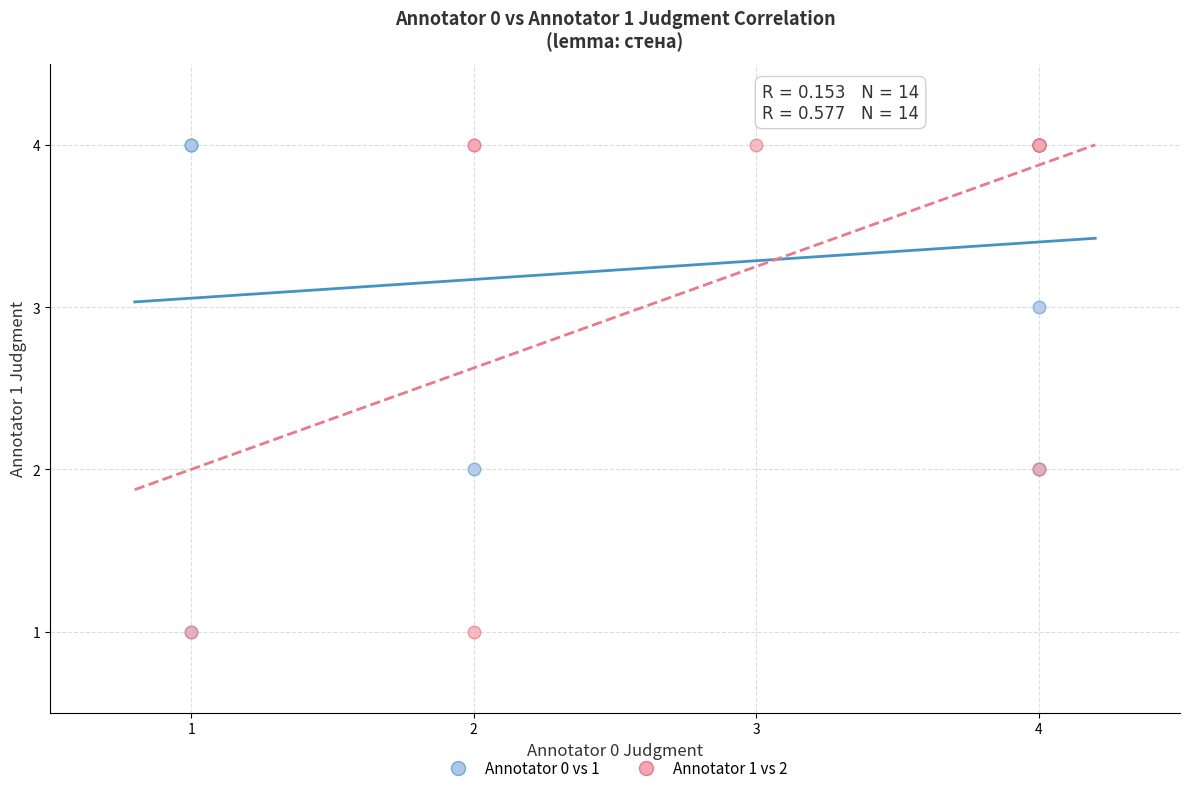

What are all the series names shown in the legend?

Annotator 0 vs 1, Annotator 1 vs 2